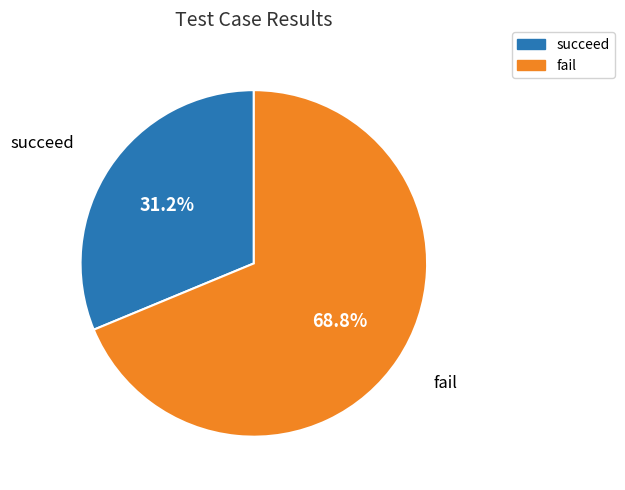

Combined, what portion of the pie is succeed and fail?

100.0%